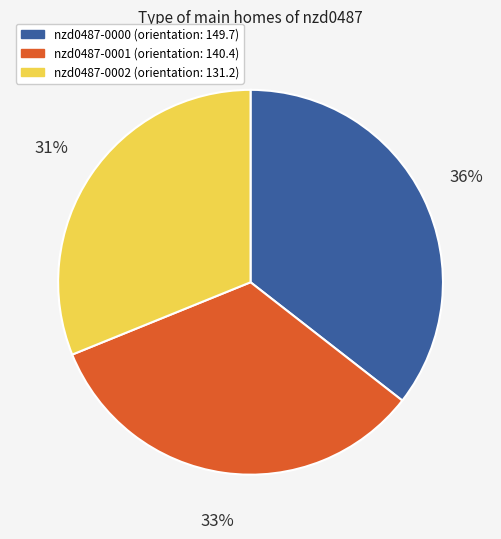

What percentage is the nzd0487-0002 slice, to the nearest percent?

31%